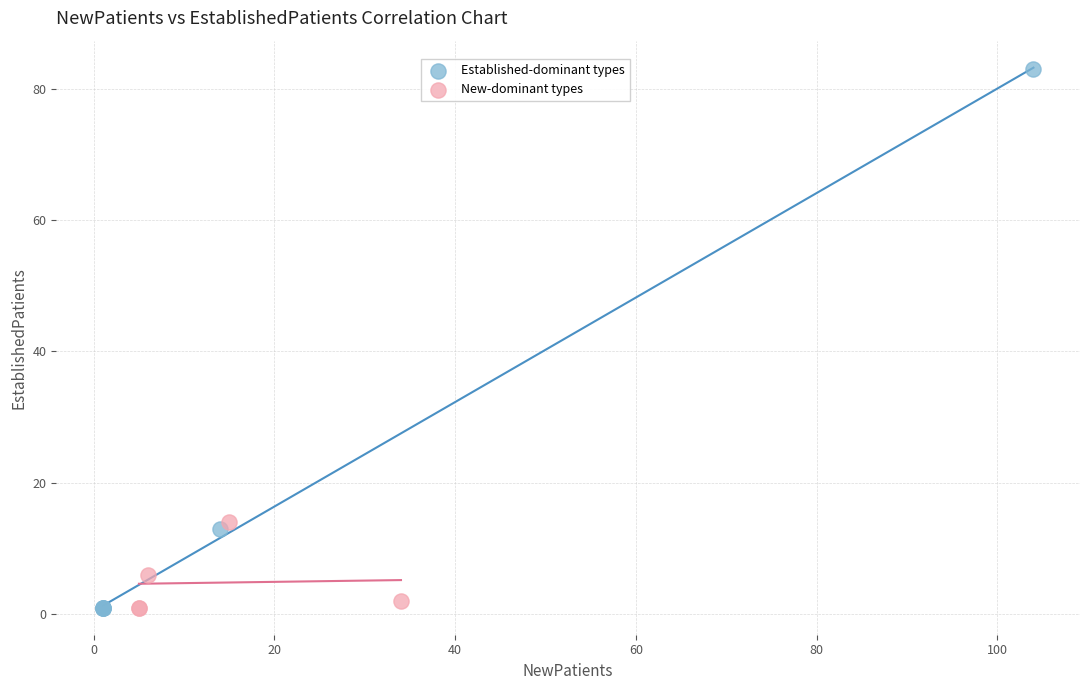

Which series reaches the maximum Y coordinate?

Established-dominant types